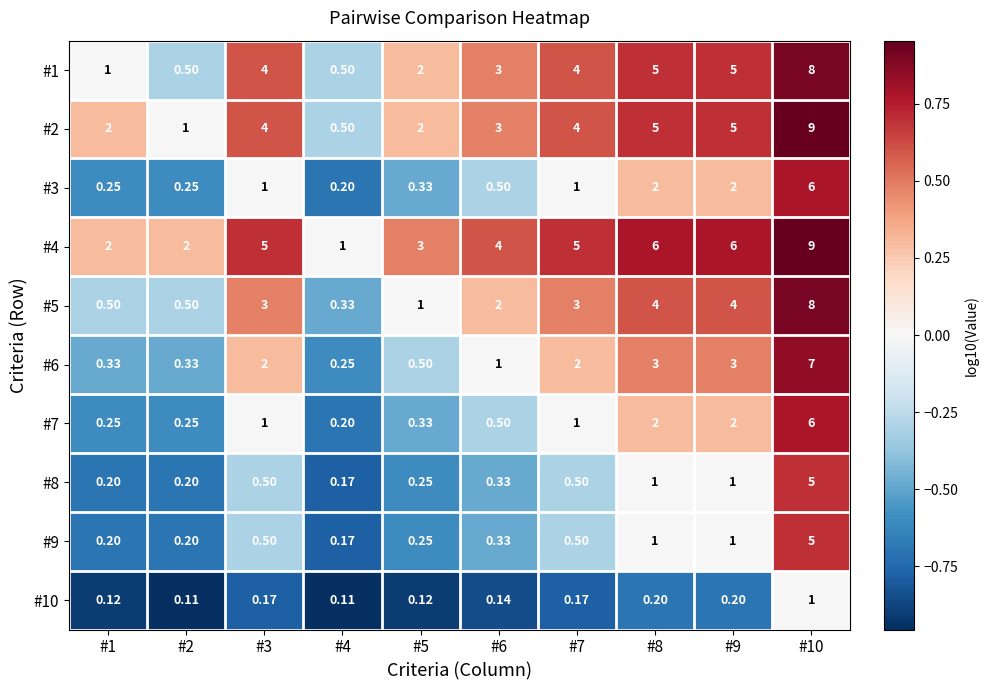

Is the value of #1 at #4 greater than the value of #4 at #7?

No